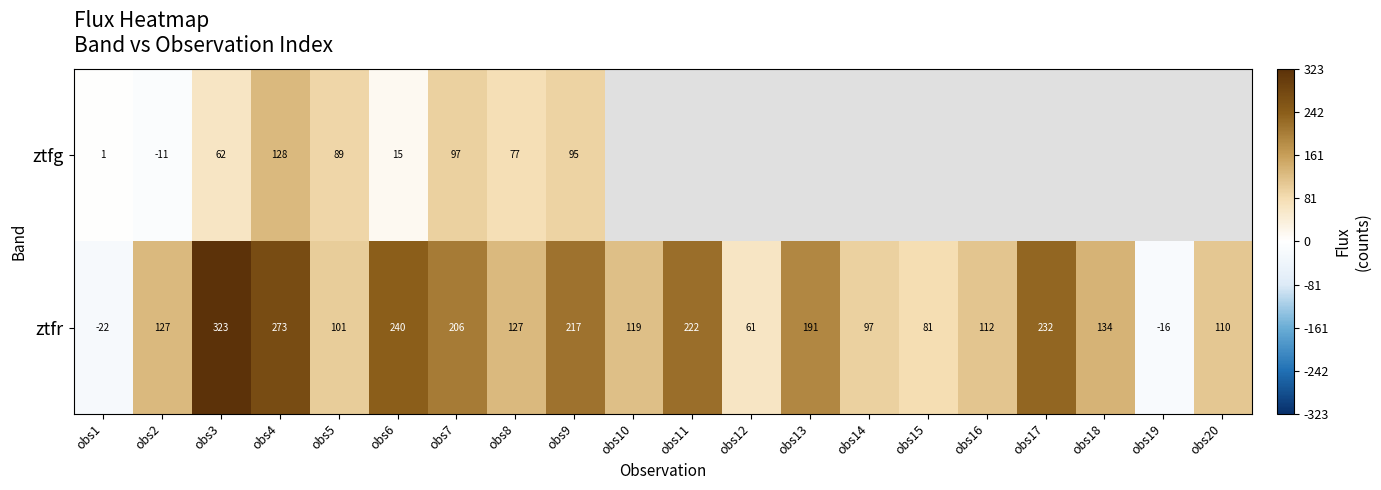

Rank the series at obs9 from highest to lowest value.

ztfr, ztfg